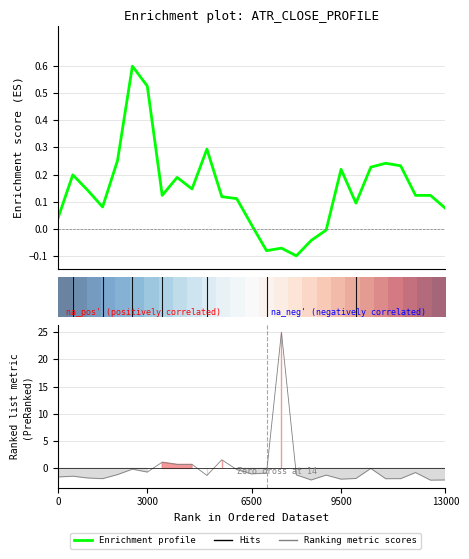

What is the smallest value displayed?

-0.1